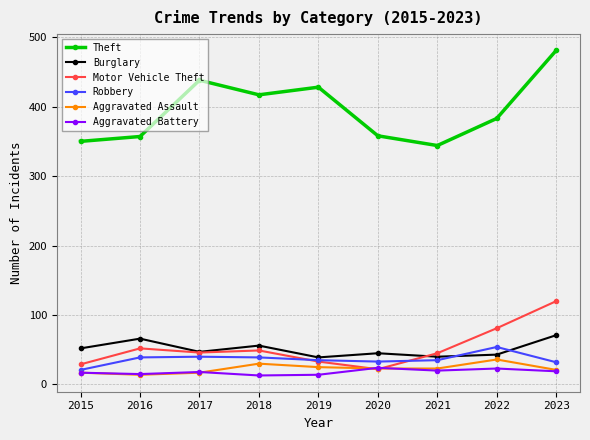

How many interior local peaks does the Theft series have?

2